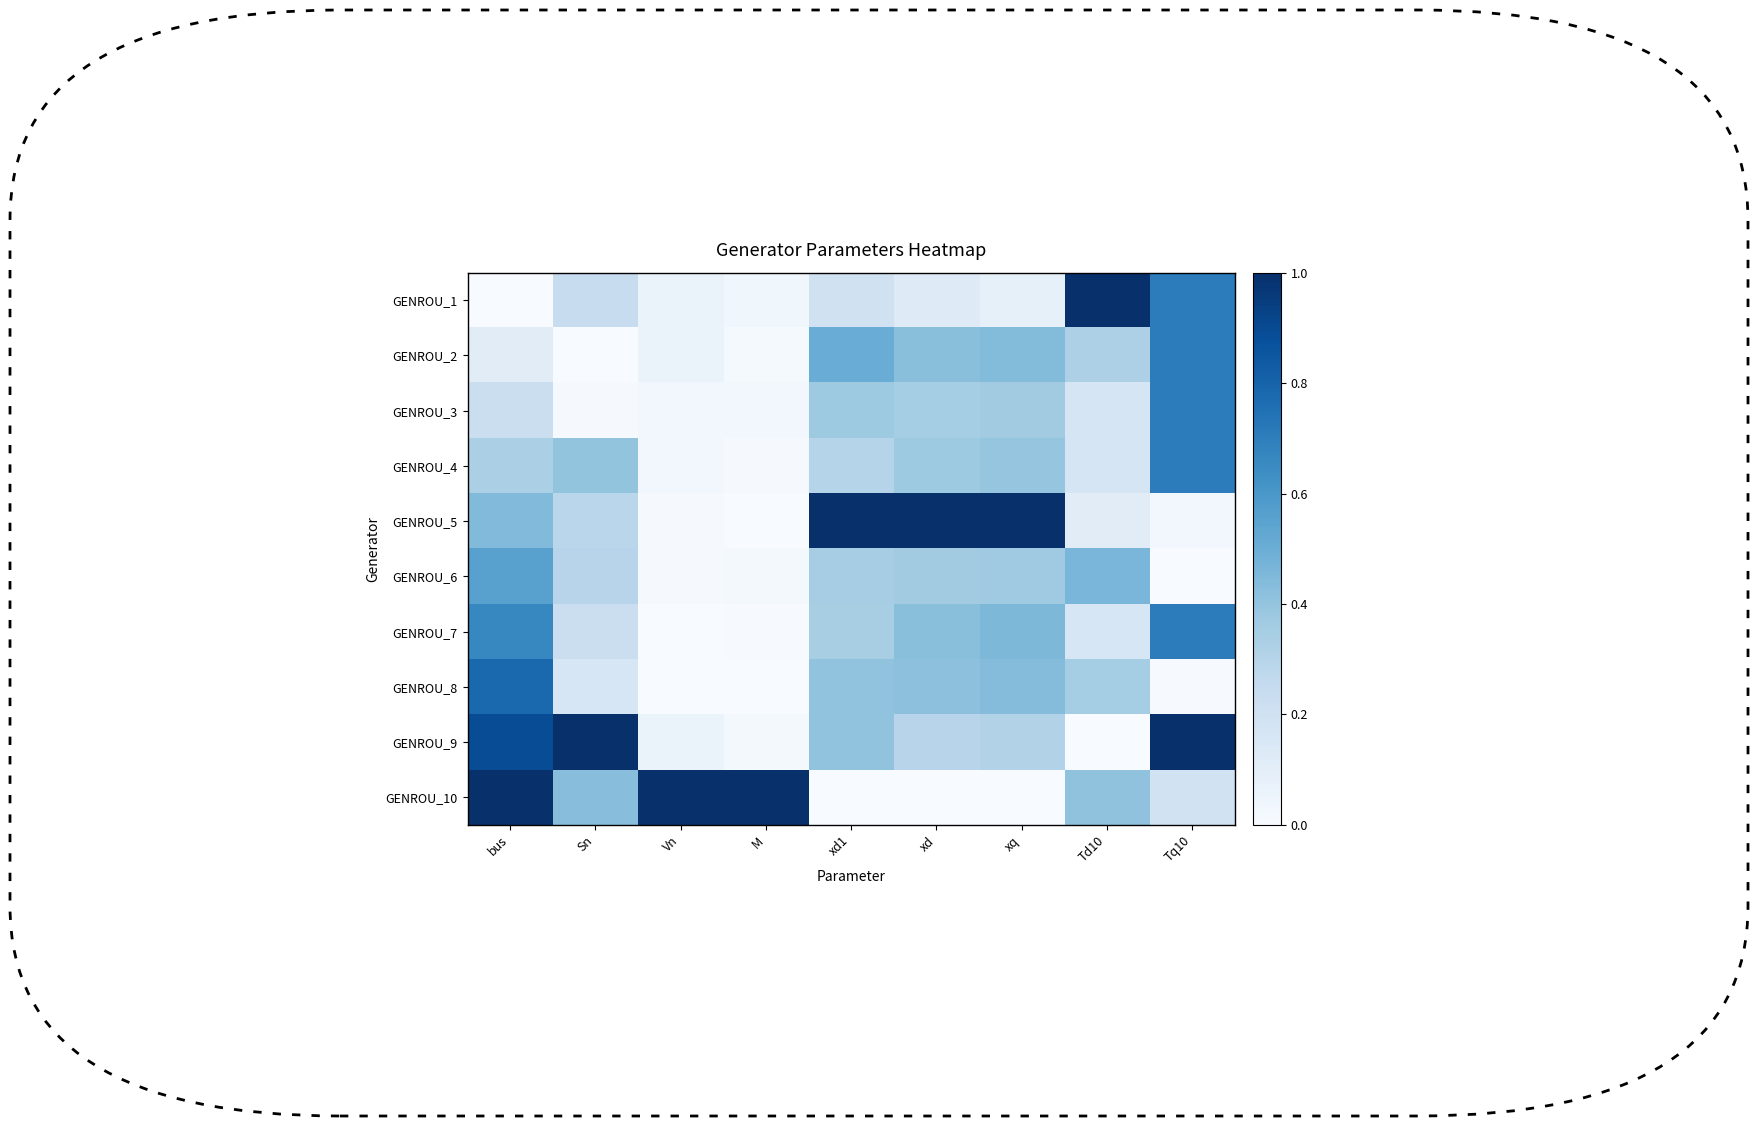

Which category has the highest value across all series?

Td10